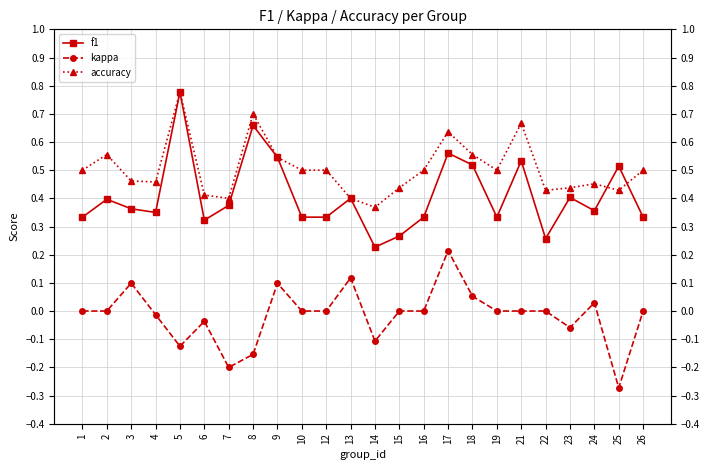

True or false: kappa and accuracy cross at least once.

False